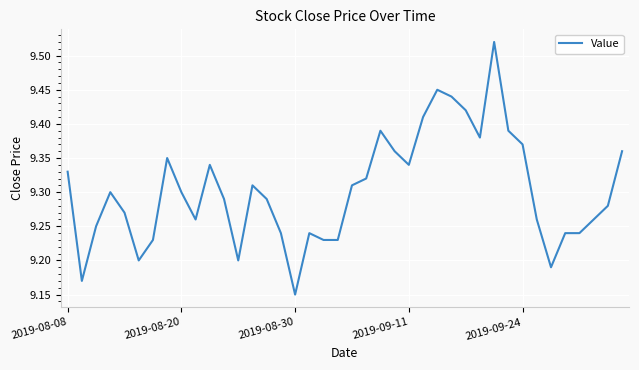

At which category does the chart reach its minimum across all series?

2019-08-30